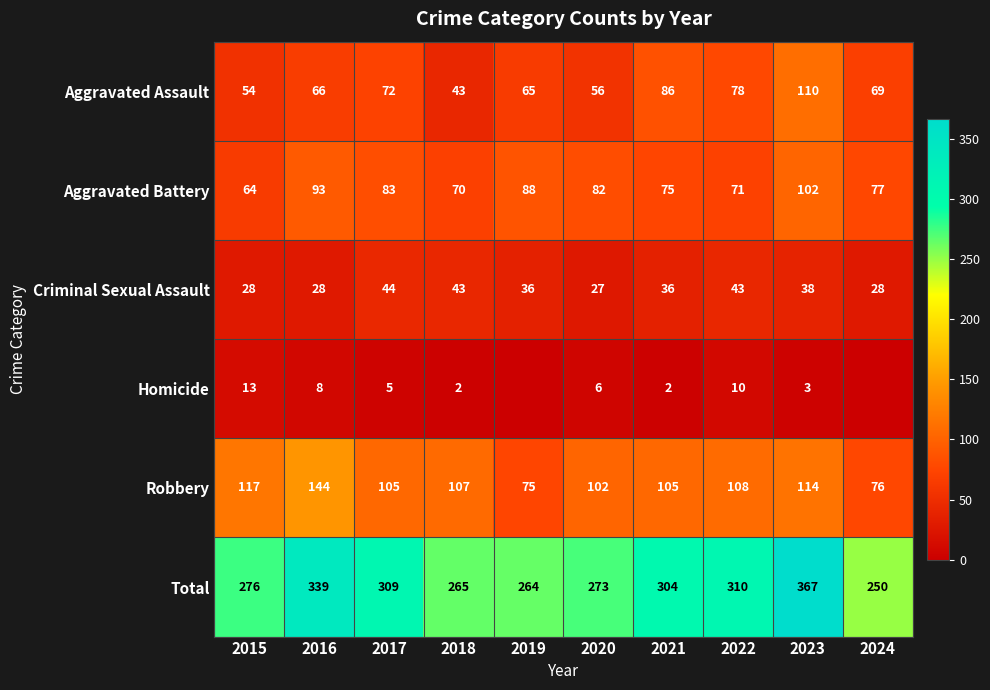

What is the difference between the highest and lowest values at 2018?

263